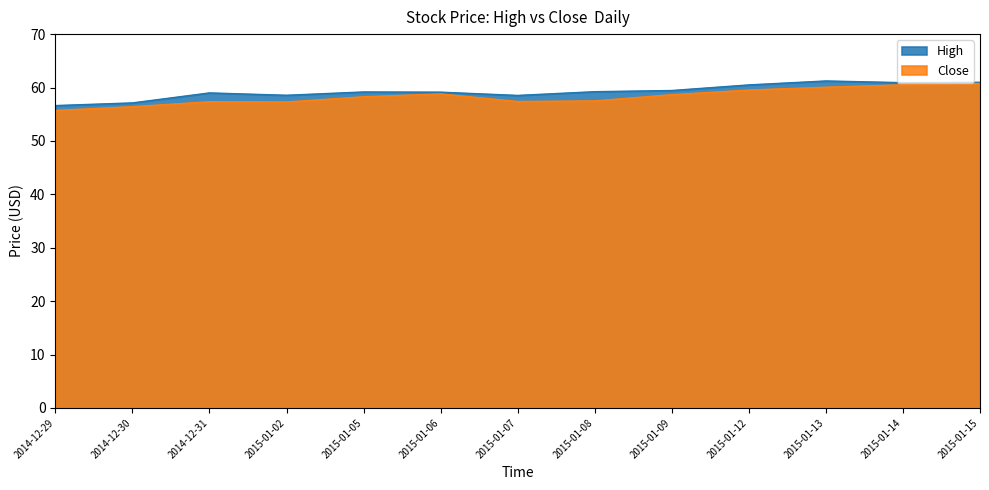

What is the label of the 11th point from the left?

2015-01-13